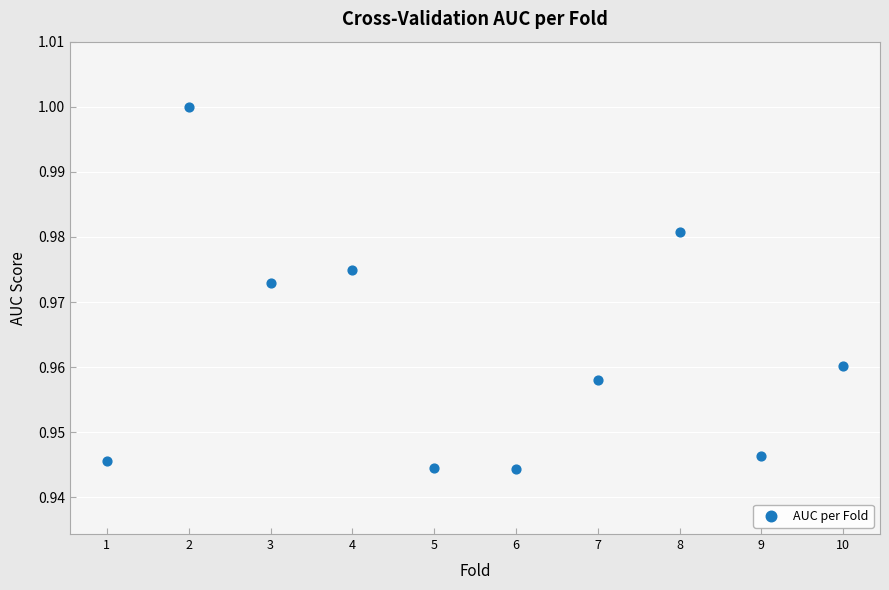

What is the range of X values (max minus min)?

9.0